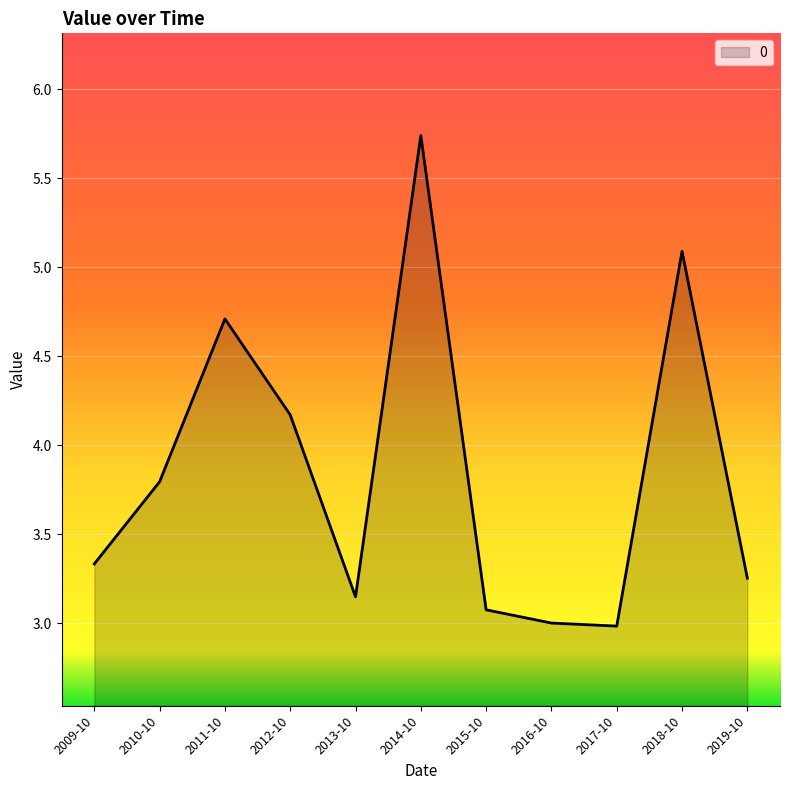

At which category does the chart reach its peak across all series?

2014-10